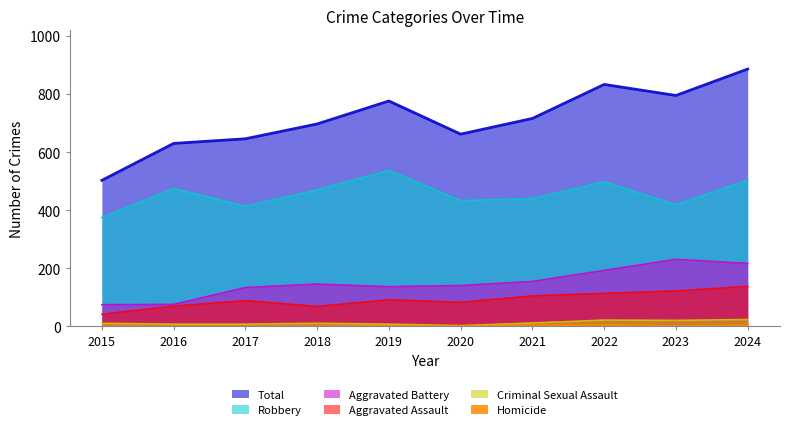

True or false: Aggravated Battery has more than 2 points higher than both neighbors.

False